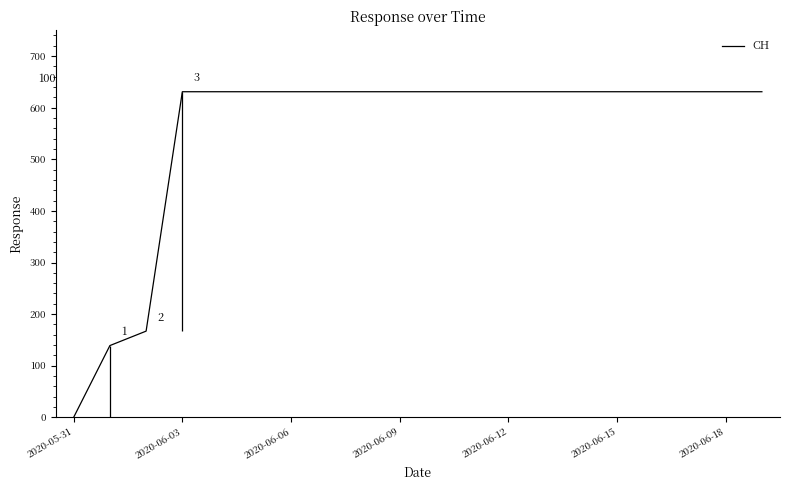

The CH series shows 398 at 2020-06-15. True or false?

False